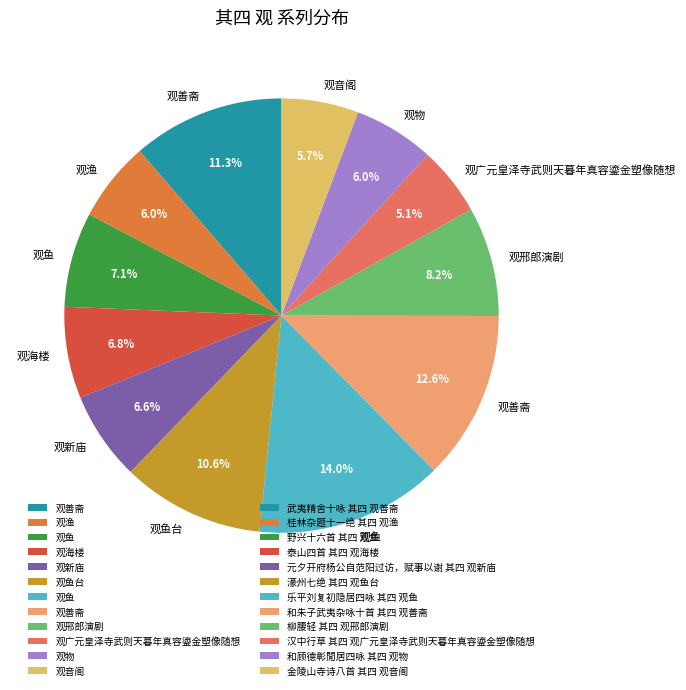

How many segments does this pie chart have?

12